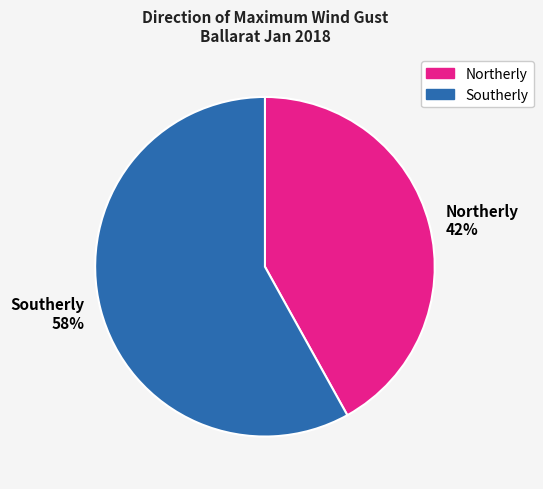

Between Northerly and Southerly, which is larger?

Southerly